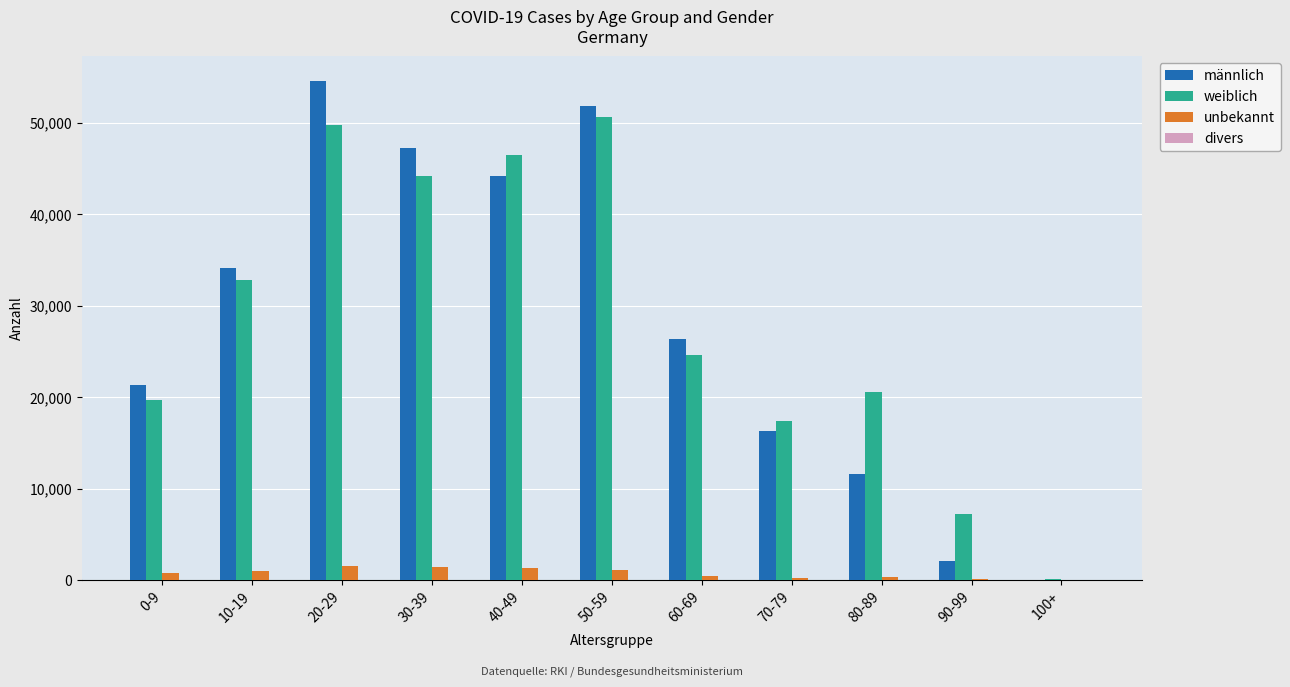

Between 0-9 and 40-49, which series saw the biggest shift?

weiblich